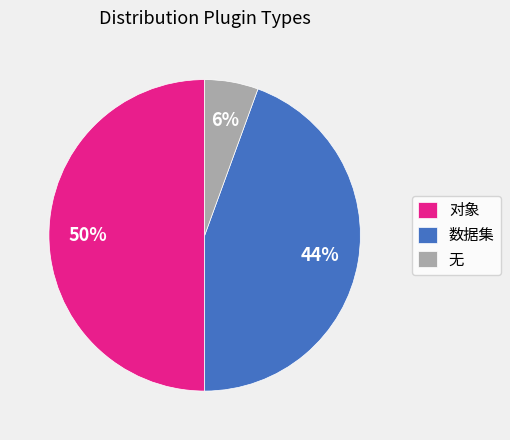

The 对象 slice represents 50% of the pie. True or false?

True